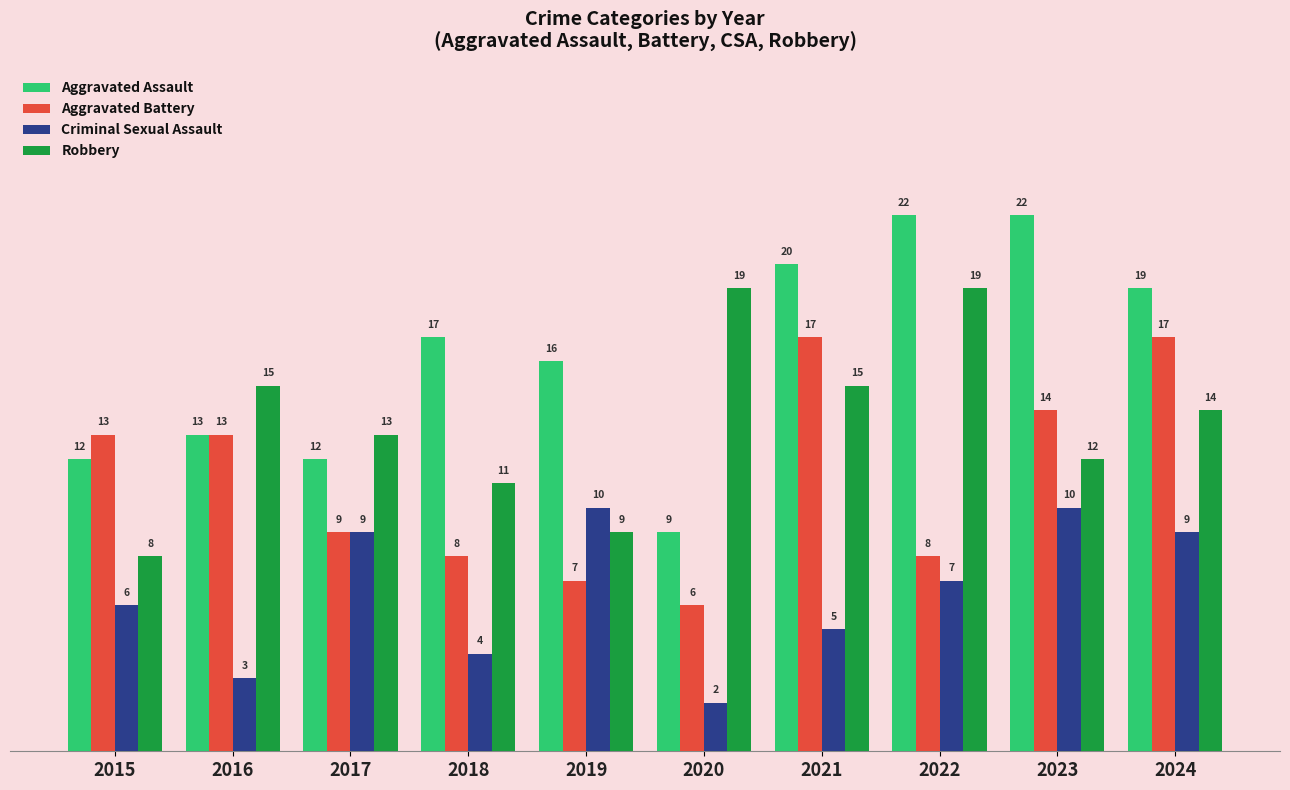

How many data points does each series have?

10